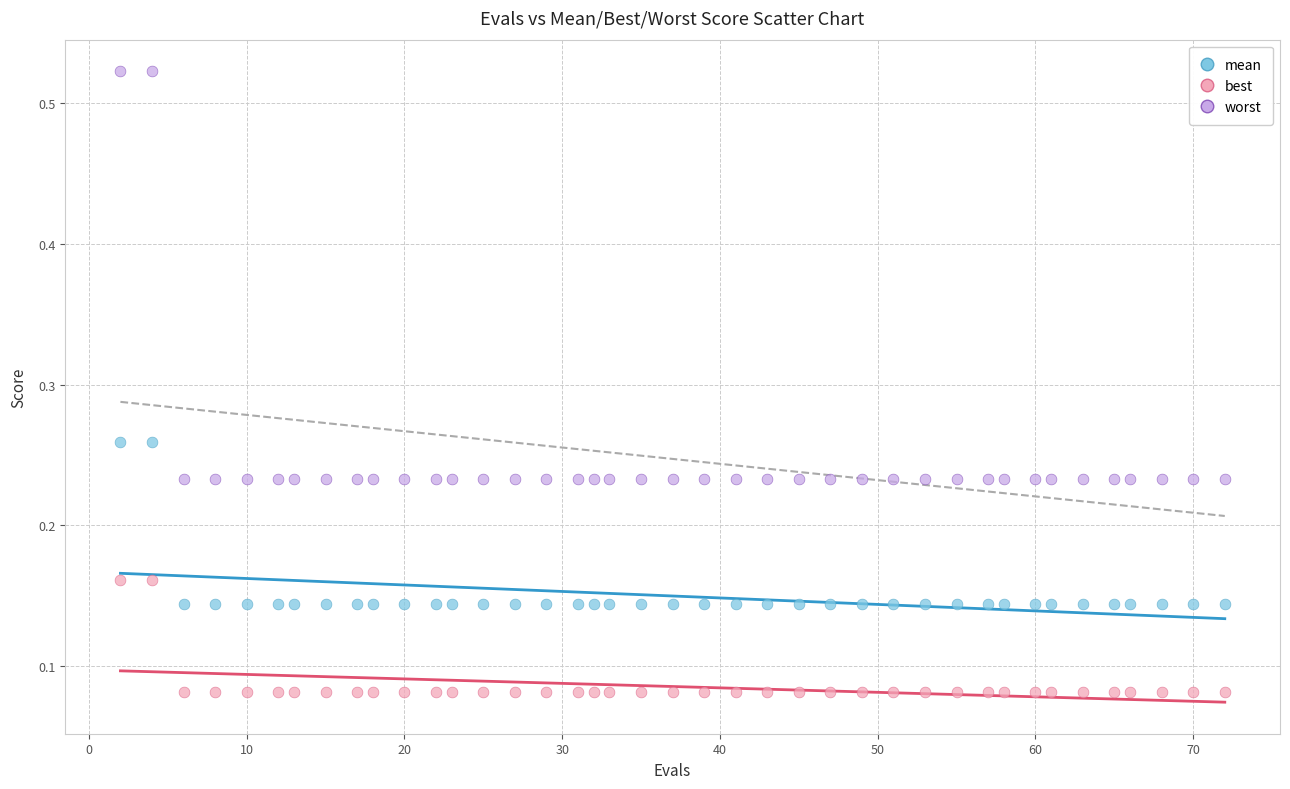

Which series reaches the maximum Y coordinate?

worst